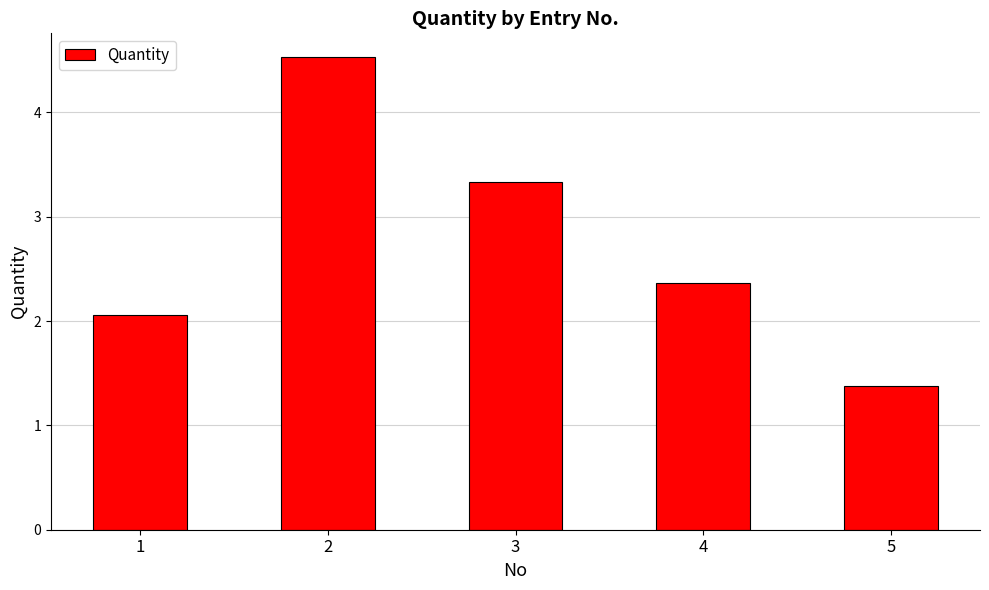

Does the chart contain any negative values?

No